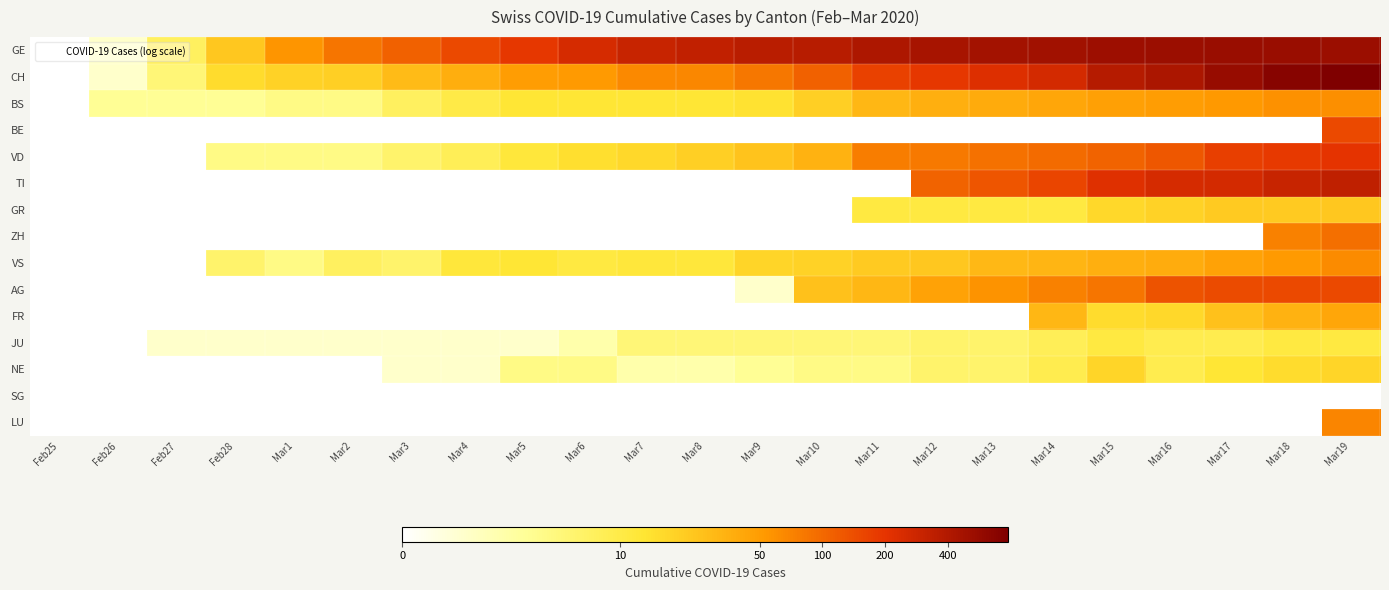

Which category has the highest value across all series?

Mar19